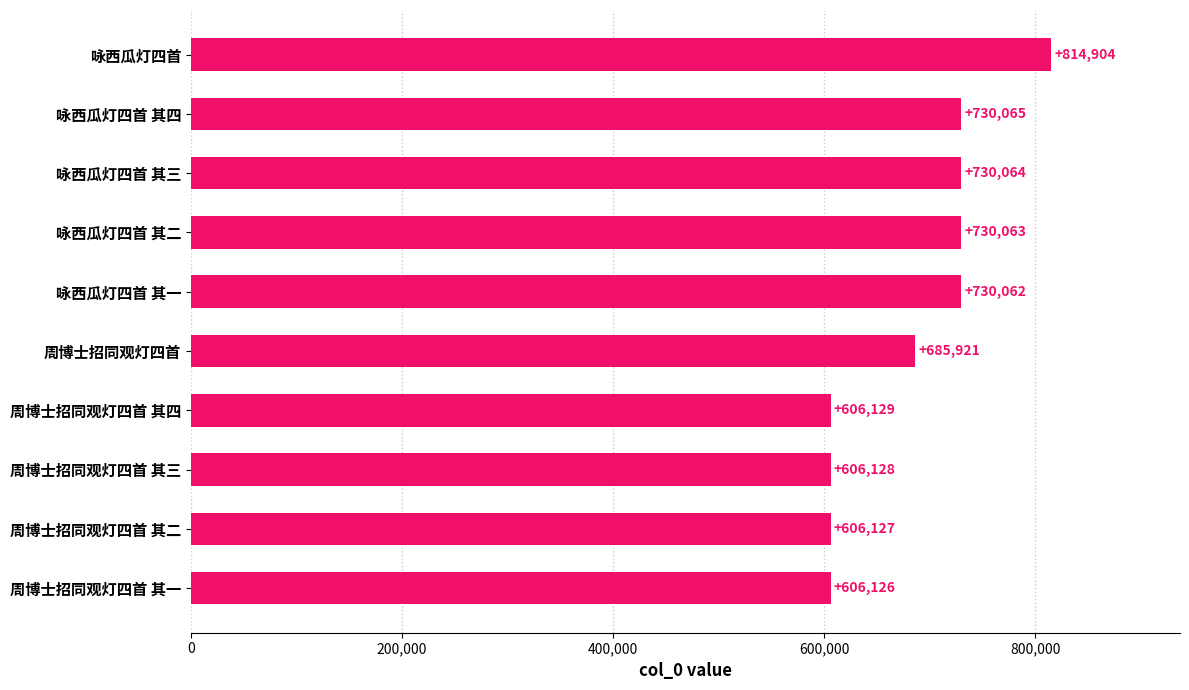

Is it true that the value at 周博士招同观灯四首 is 685921?

True